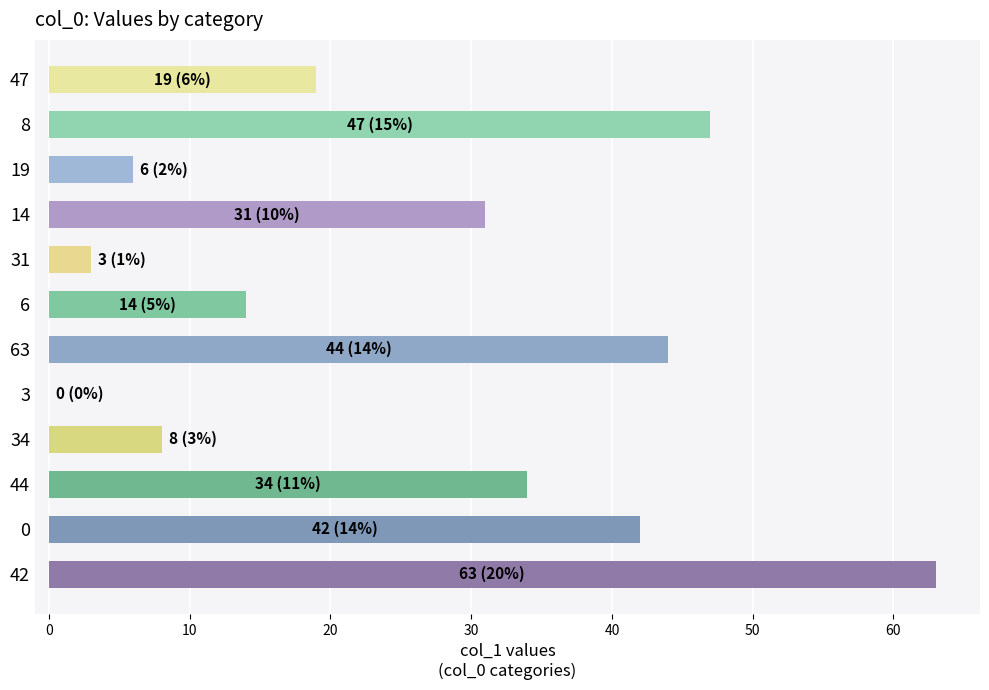

Which category has the highest value across all series?

42